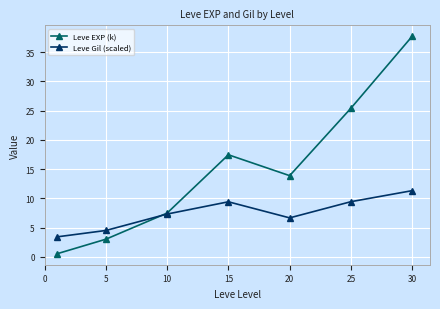

Which series has the largest total across all categories?

Leve EXP (k)